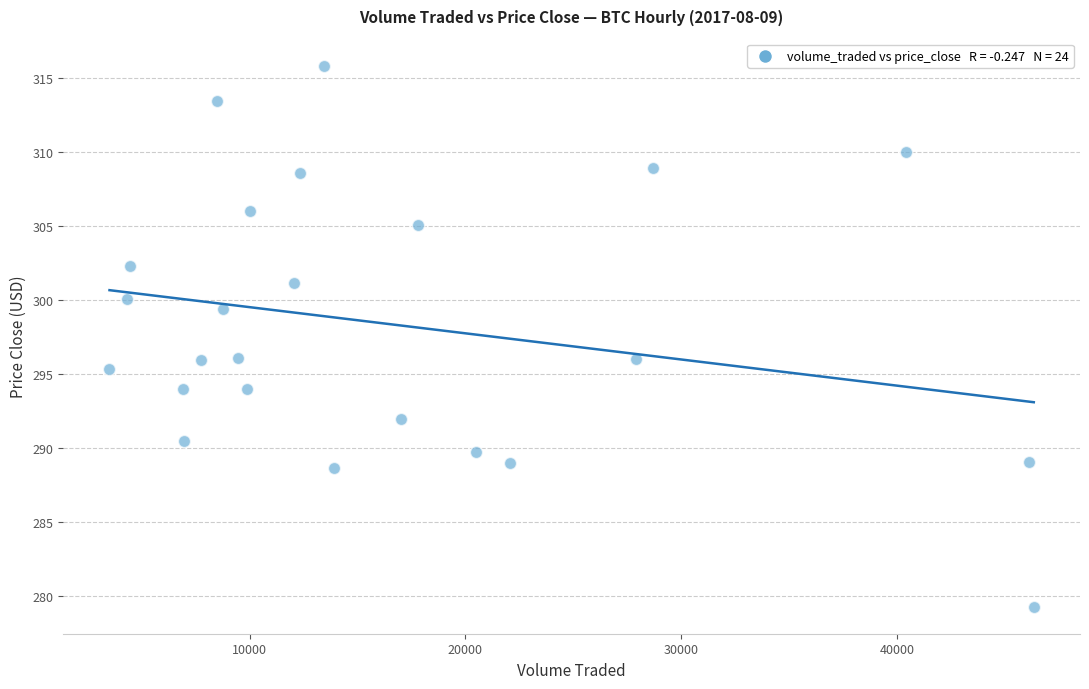

What is the range of X values (max minus min)?

42806.5